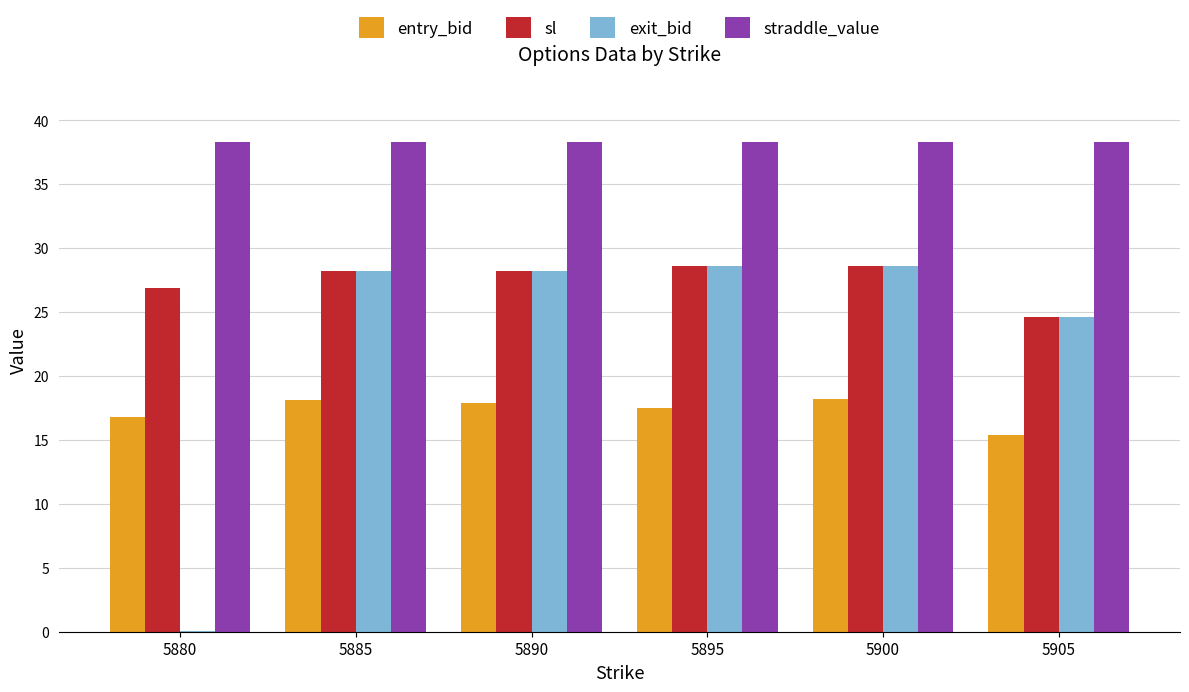

Which series has the largest total across all categories?

straddle_value